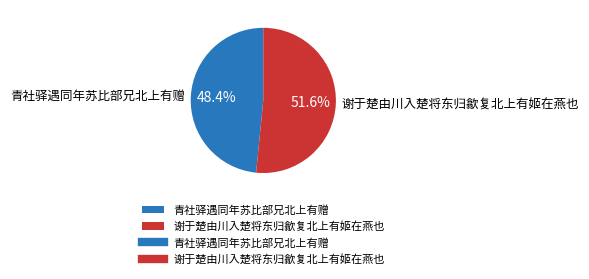

What is the largest slice in the pie chart?

谢于楚由川入楚将东归歙复北上有姬在燕也